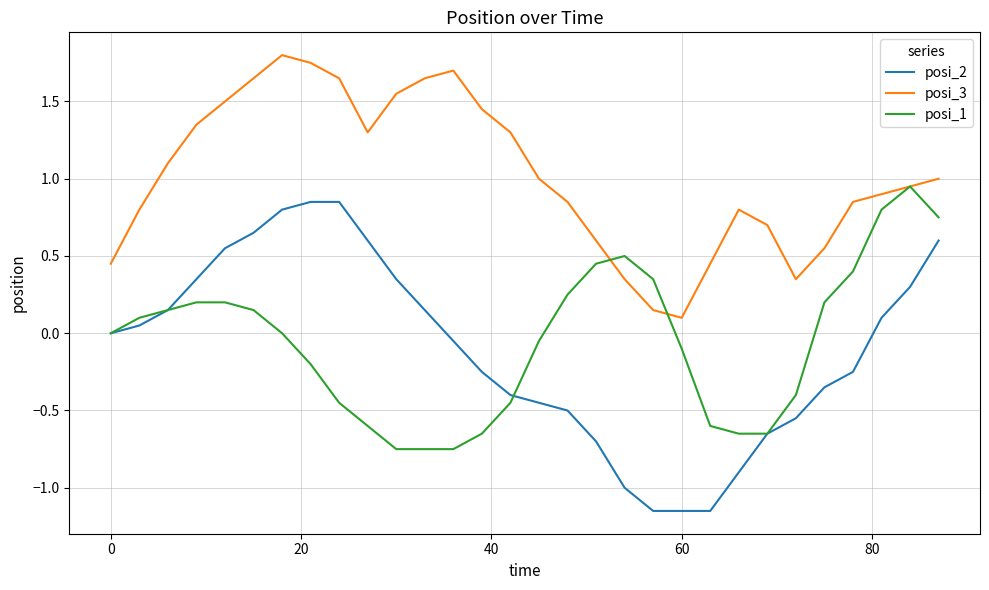

How many lines are shown in the chart?

3